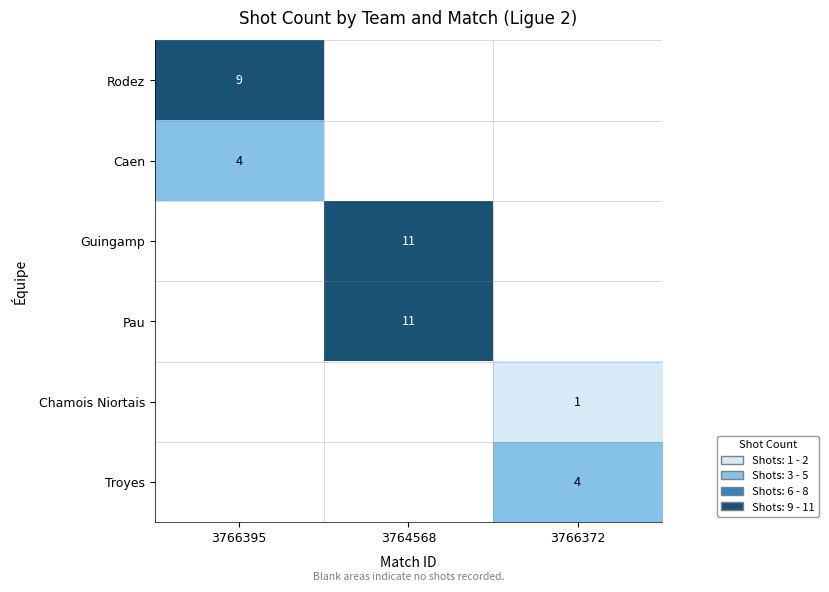

What is the spread (max minus min) of values at 3766395?

5.0